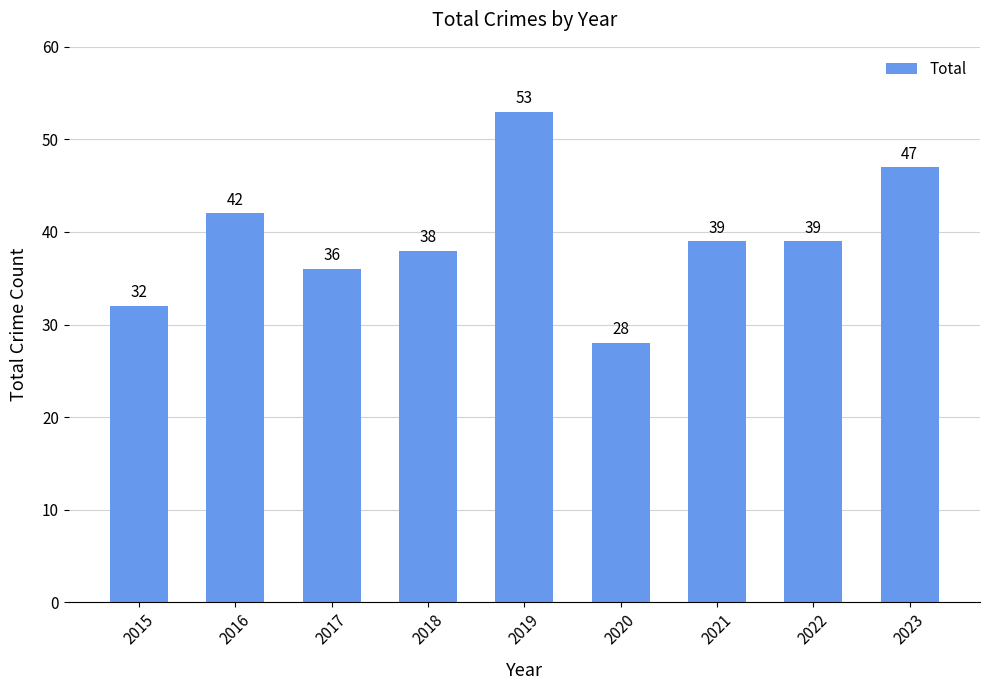

Which category has the lowest value across all series?

2020